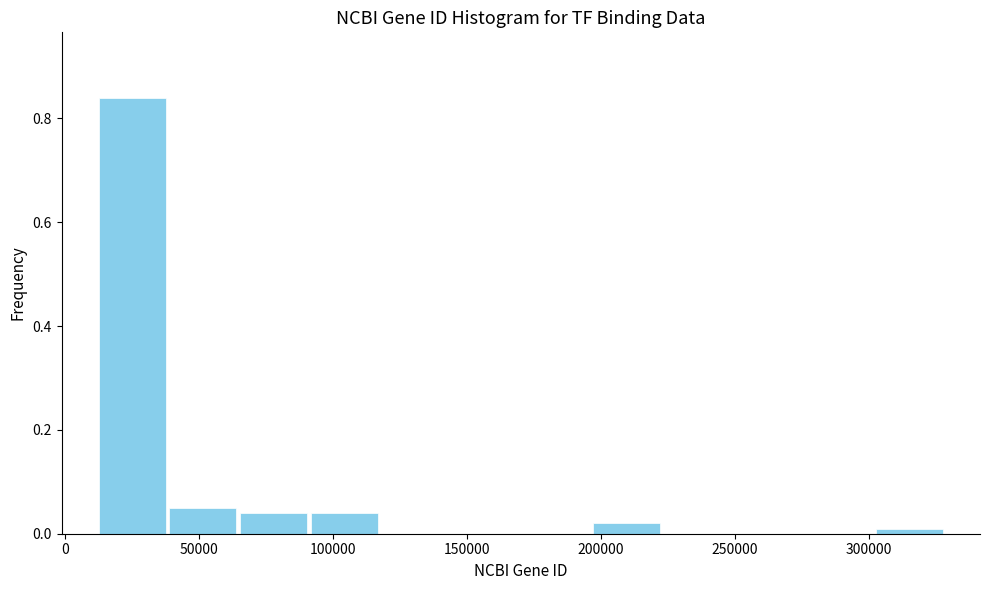

What is the height of the bar covering 195000 to 225000 on the x-axis? Neither the bar edges nor the heights are printed on the chart, so give them approximately, as read against the axes.

0.02